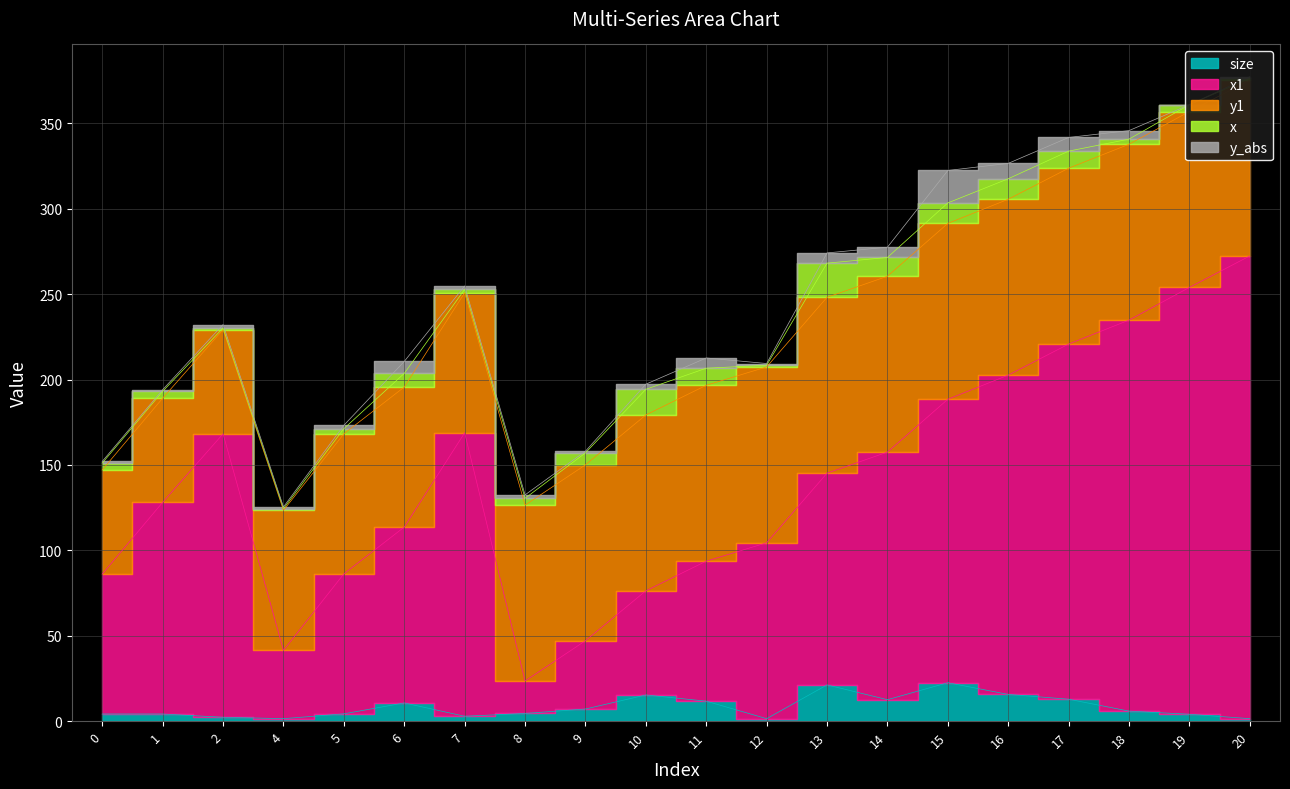

What is the value of the x1 point at the 1st from the left?

82.0